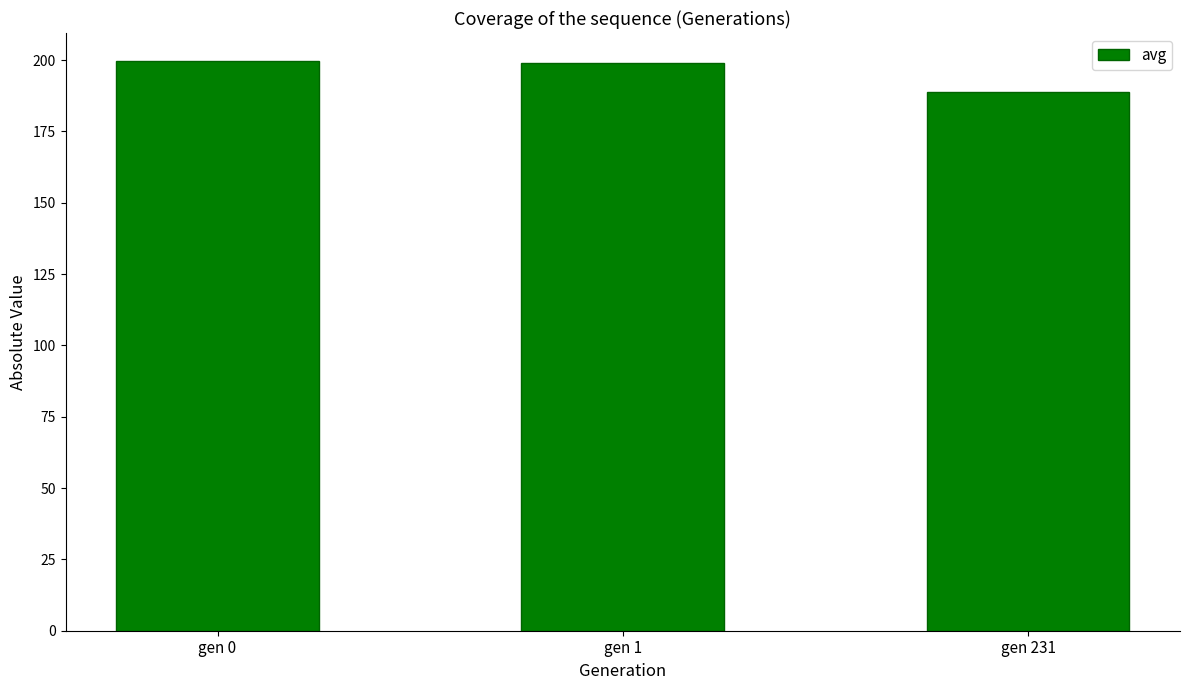

How many data points does each series have?

3